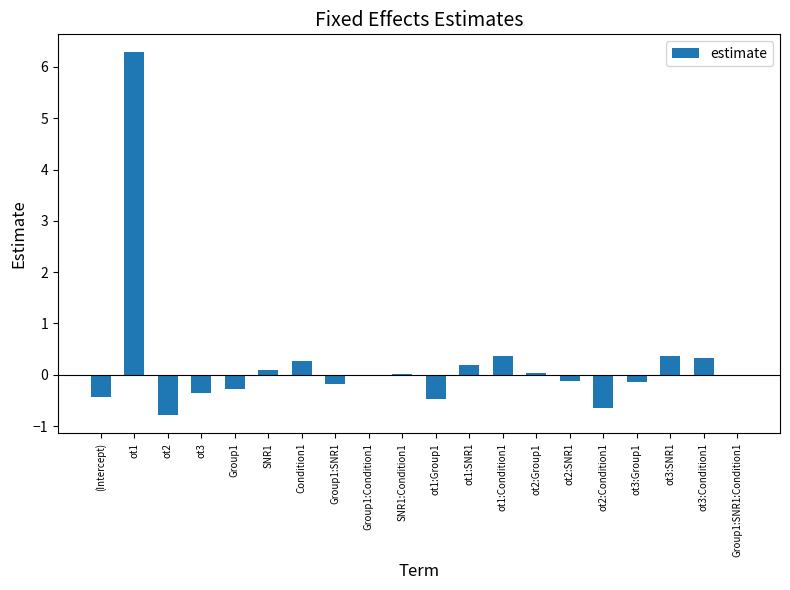

True or false: the data shows 0.6 at ot1:Condition1.

False